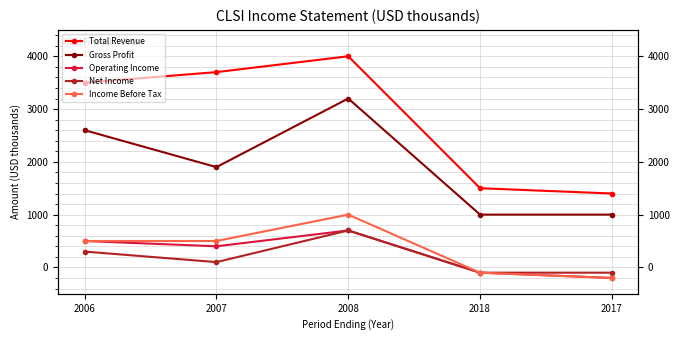

Is the value of Total Revenue at 2017 greater than the value of Net Income at 2018?

Yes